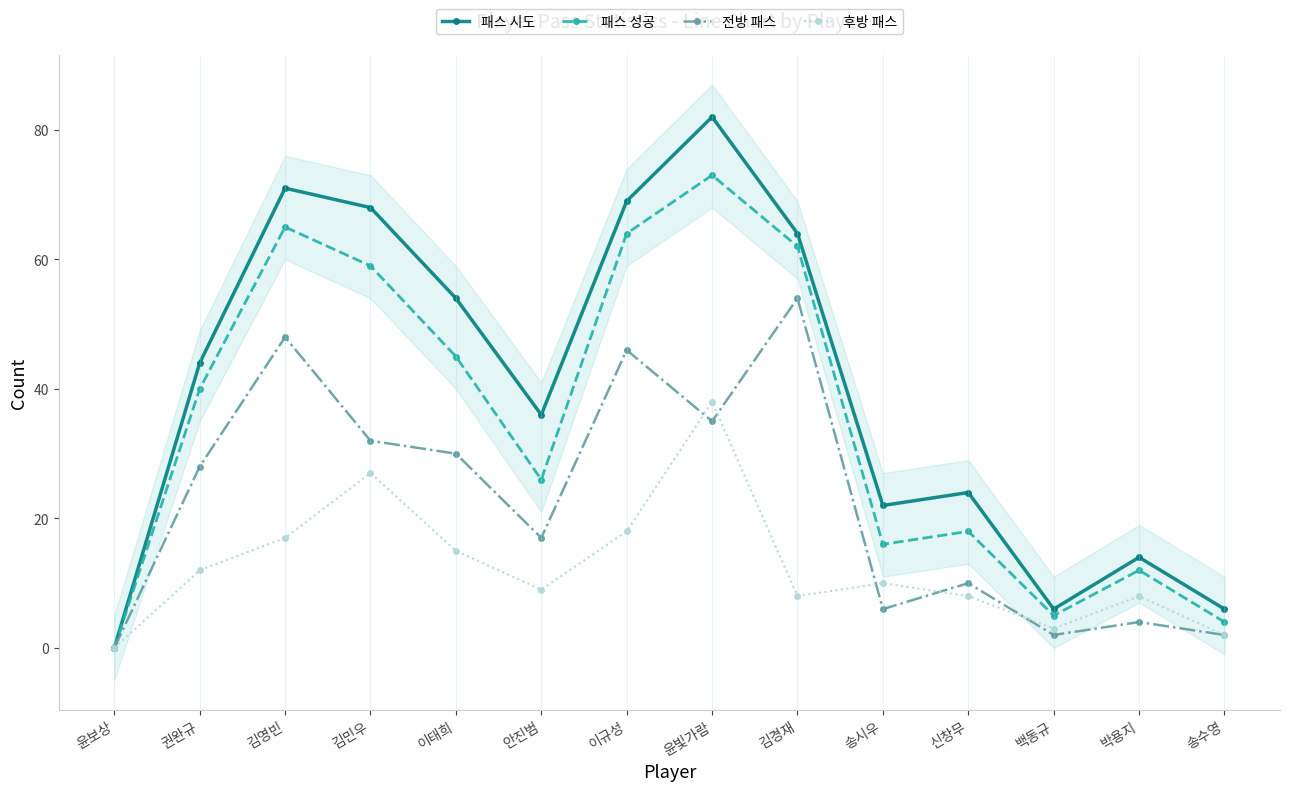

Is the value of 패스 성공 at 김민우 greater than the value of 전방 패스 at 윤빛가람?

Yes